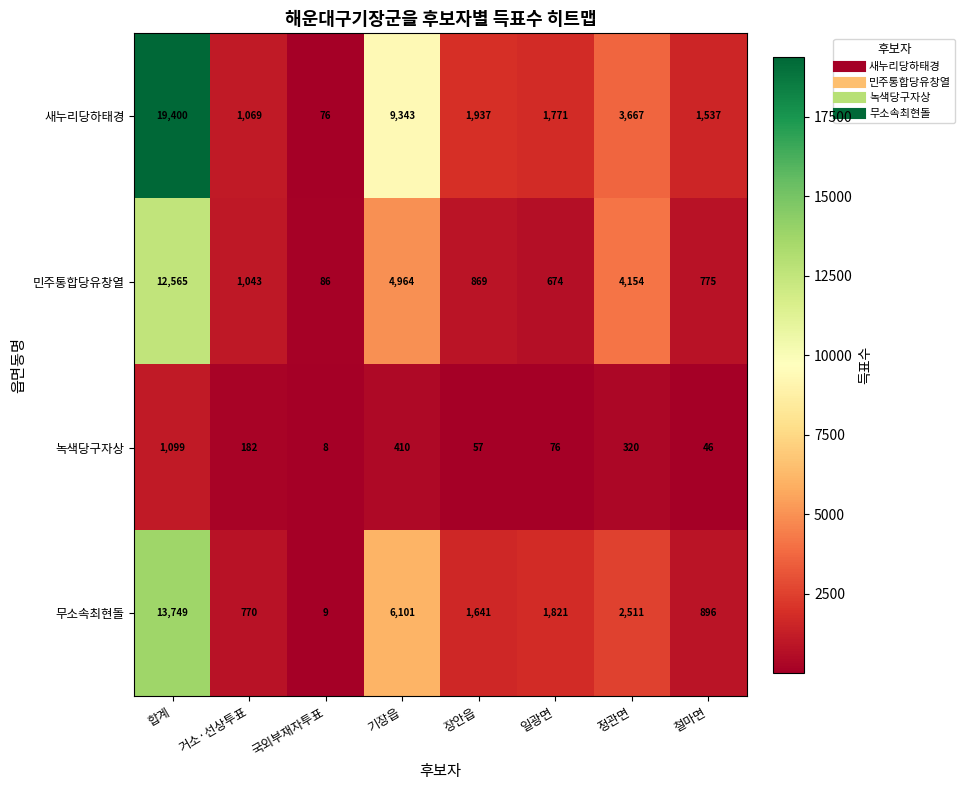

What is the difference between the second highest and second lowest values in the 새누리당하태경 series?

8274